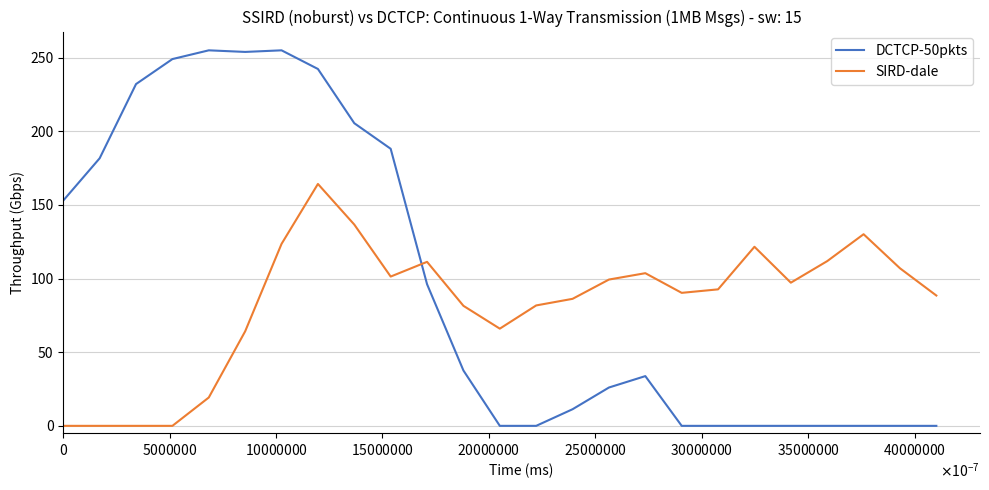

How many distinct data groups are displayed?

2